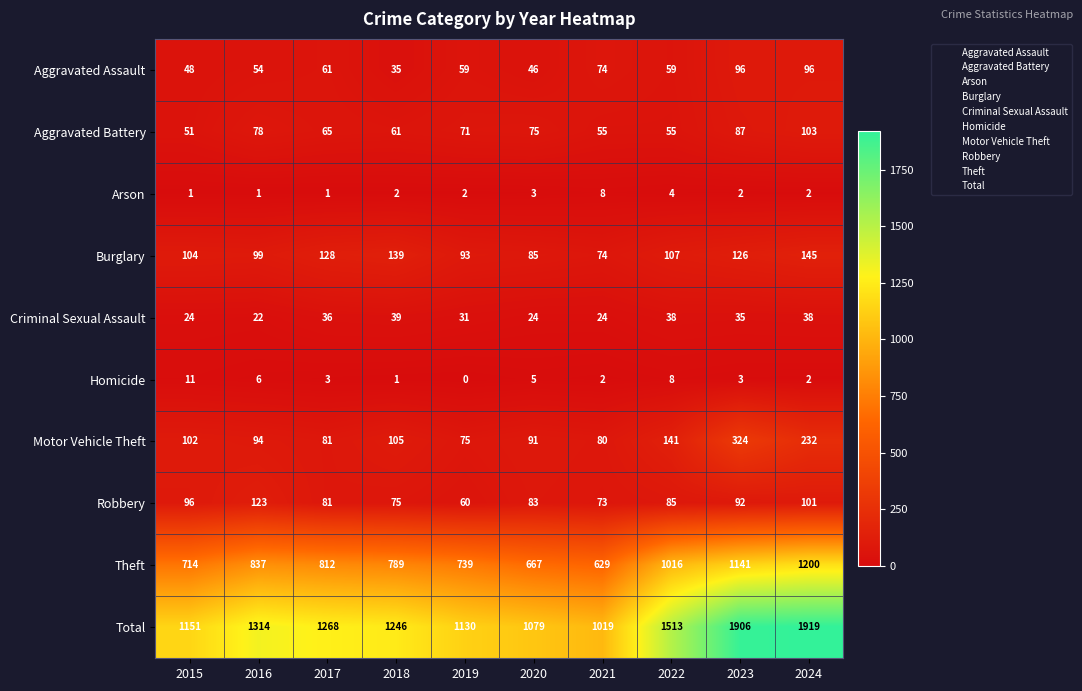

Is it true that Arson equals 2 at 2019?

True